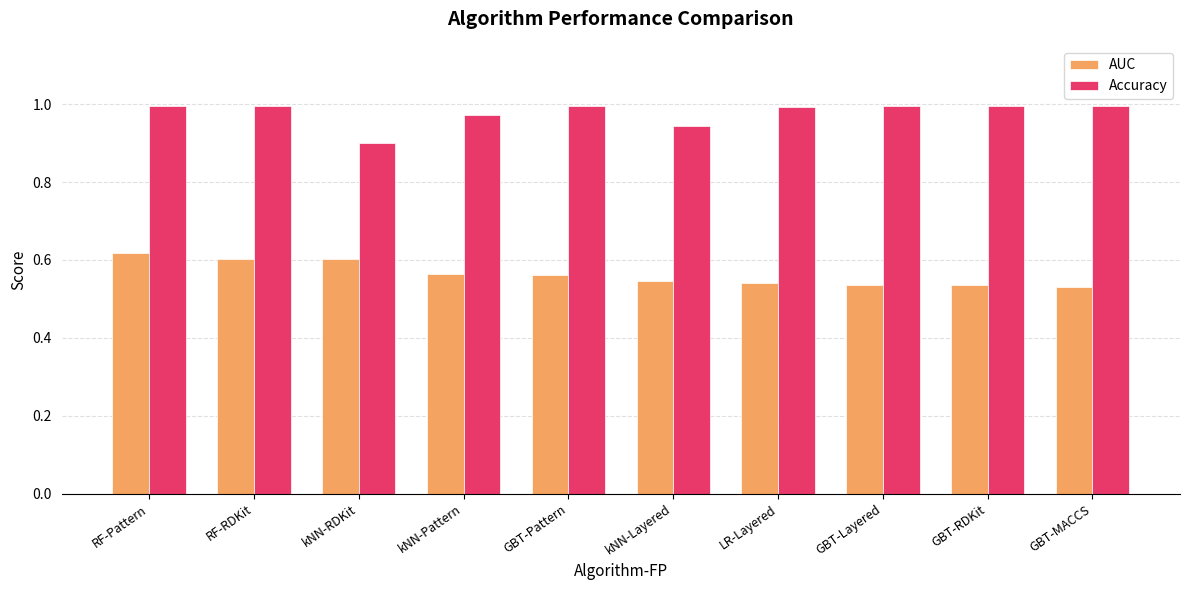

What is the difference between the maximum and second lowest values in the Accuracy series?

0.1